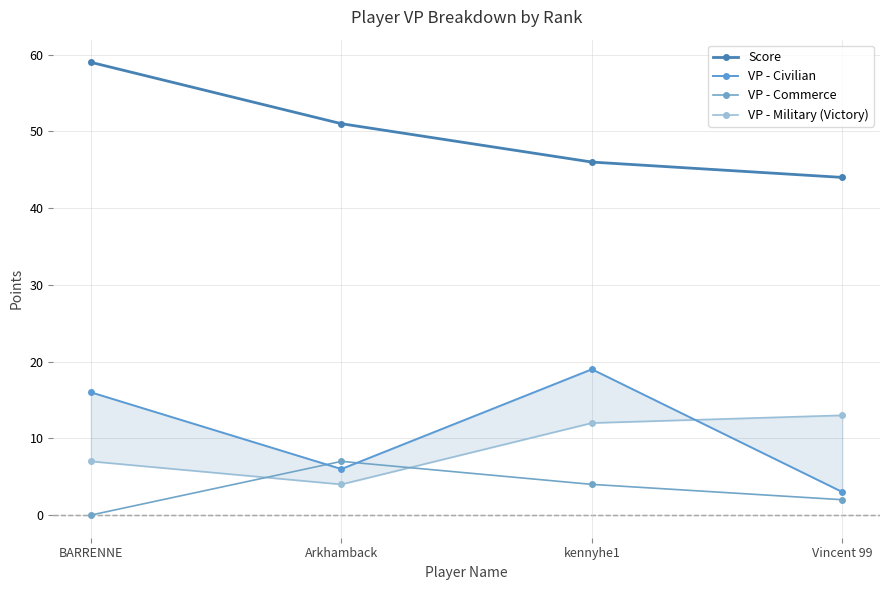

The VP - Military (Victory) series shows 12 at kennyhe1. True or false?

True